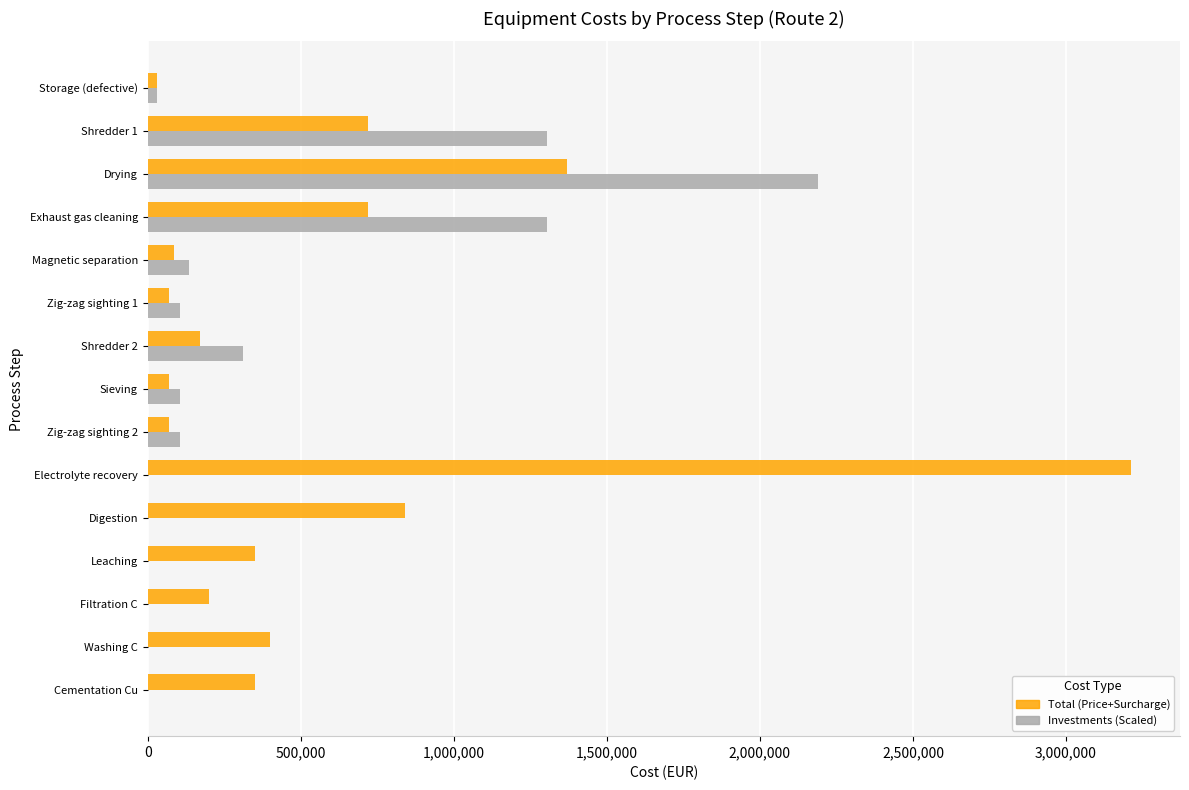

Is the value of Total (Price+Surcharge) at Zig-zag sighting 1 greater than the value of Investments (Scaled) at Electrolyte recovery?

Yes